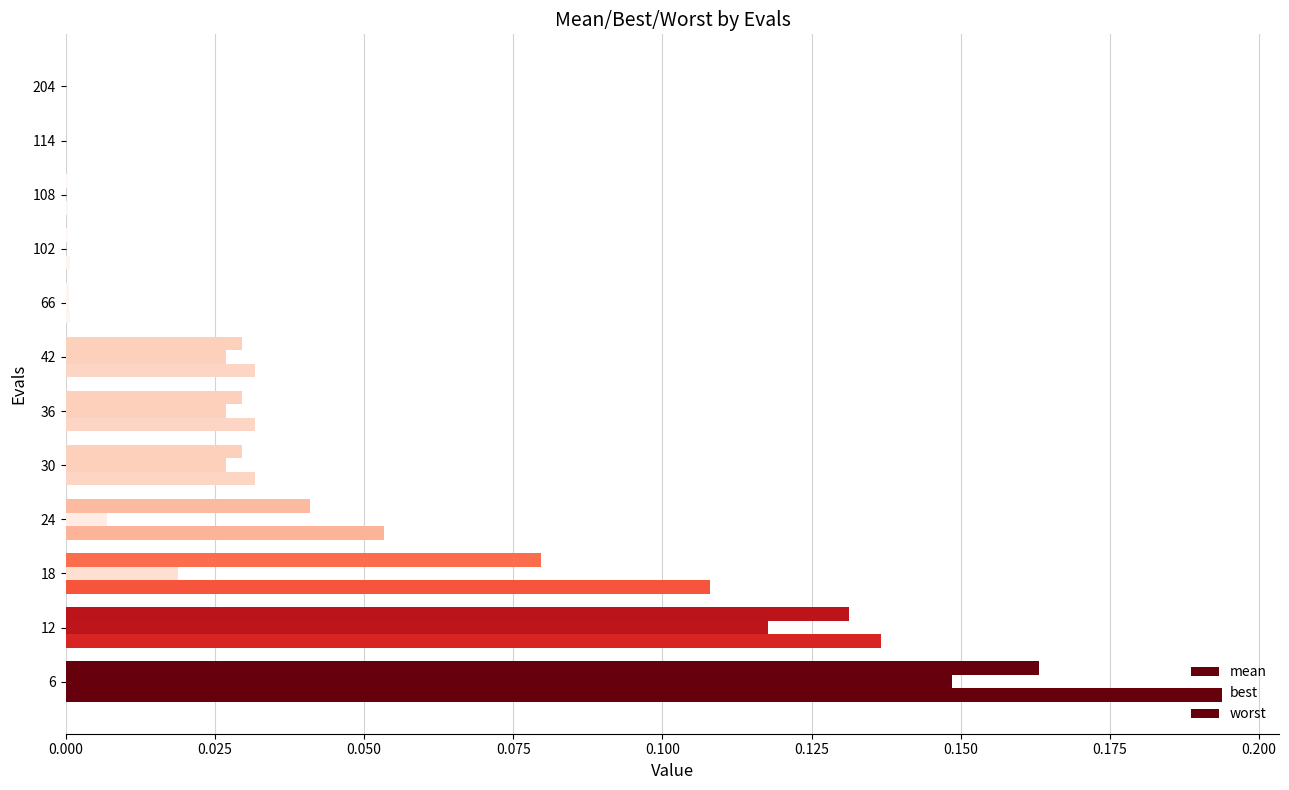

Count the number of data series in this chart.

3